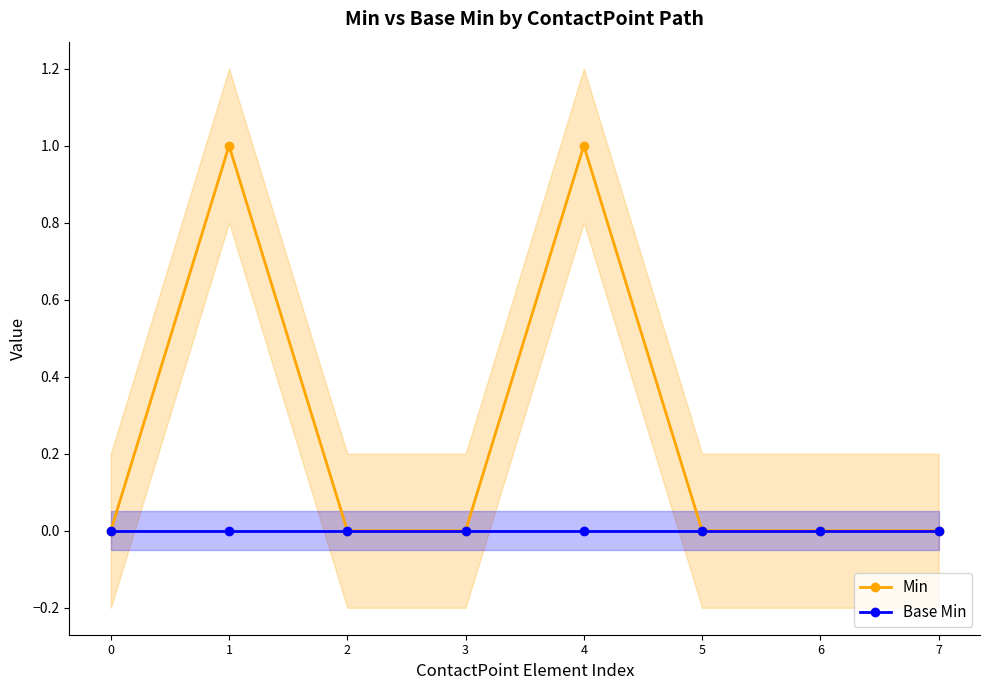

At how many categories does at least one series exceed 0?

2